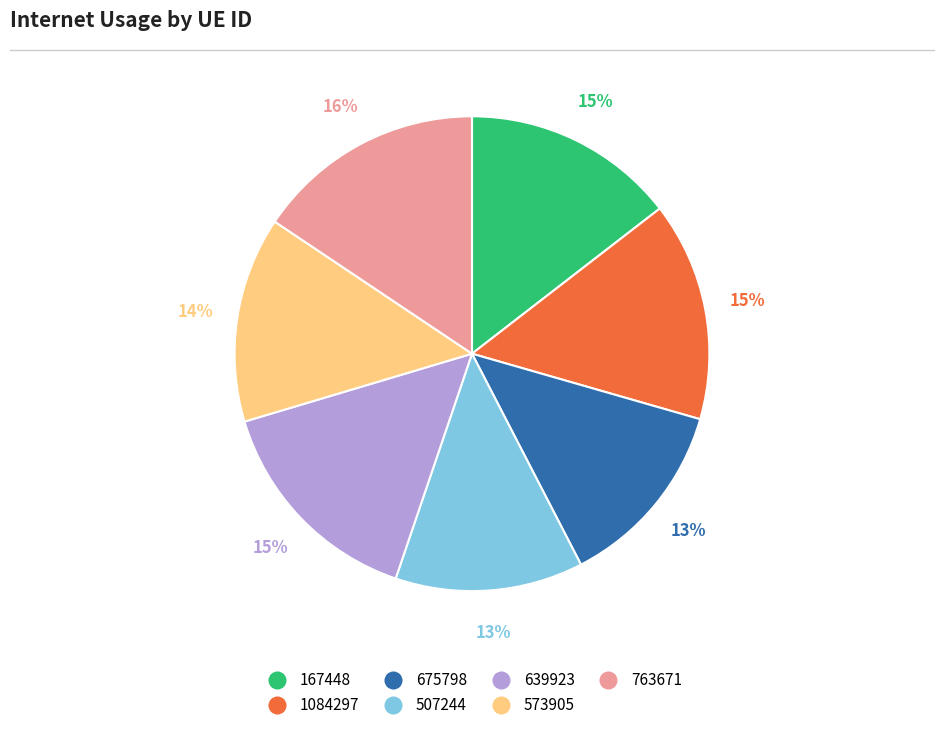

Is 675798 the majority of the pie?

No